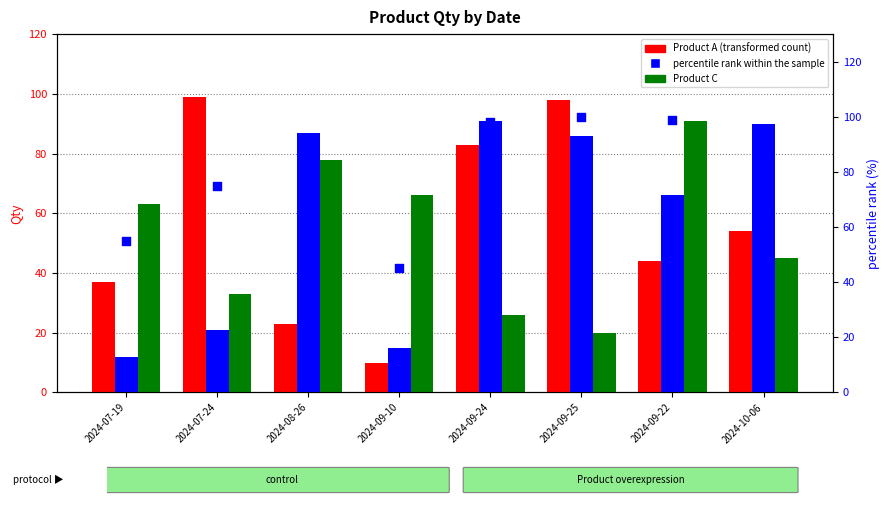

Which series has the largest total across all categories?

percentile rank within the sample